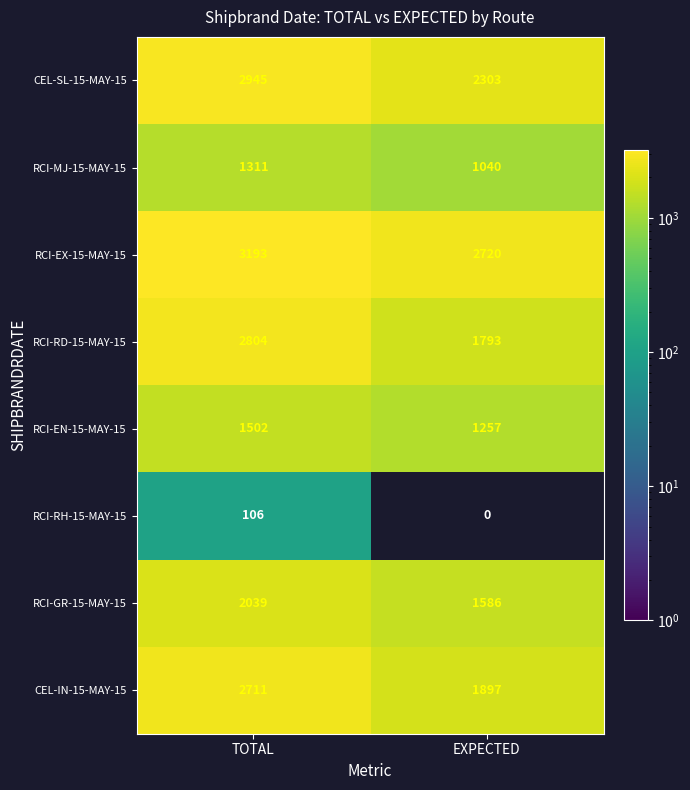

At which category is the sum across all series the highest?

TOTAL